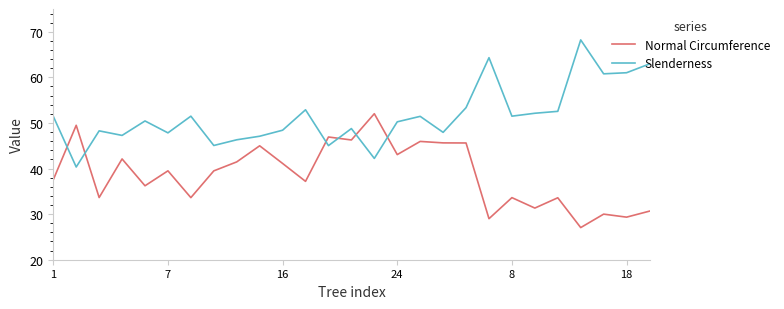

After their last crossing, which series has the higher values: Slenderness or Normal Circumference?

Slenderness